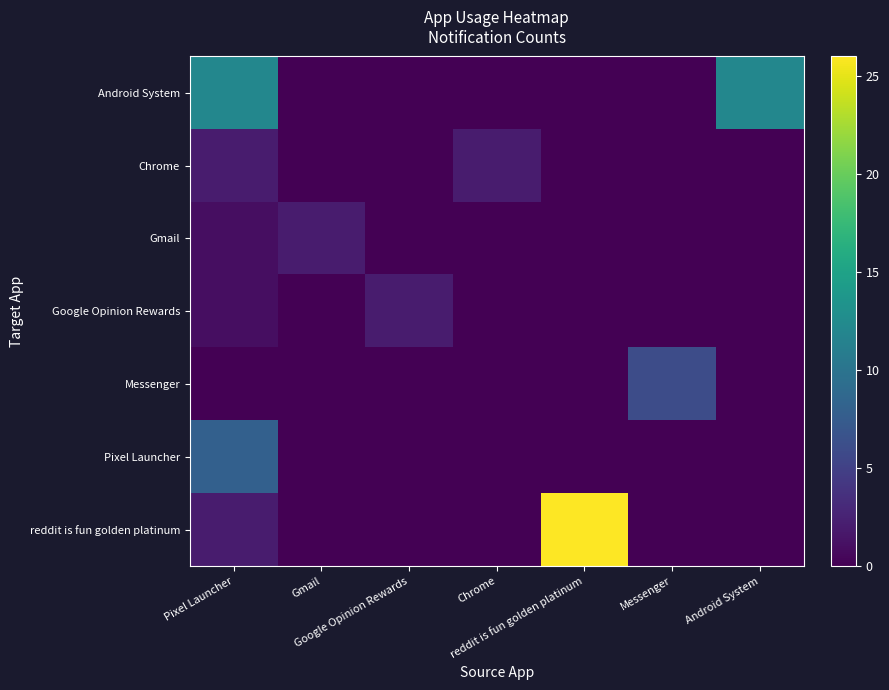

What is the spread (max minus min) of values at Messenger?

6